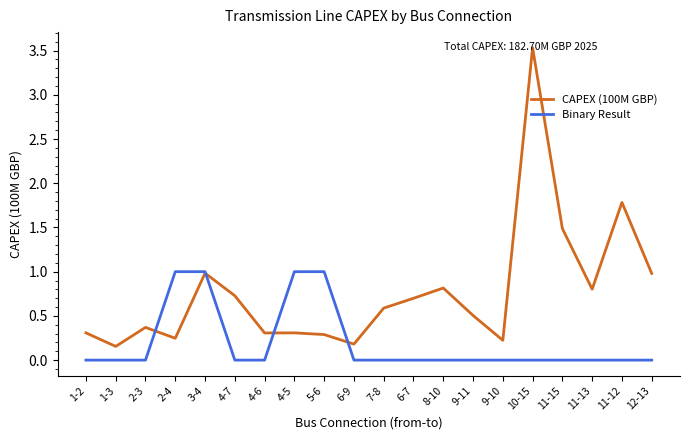

Where do CAPEX (100M GBP) and Binary Result first cross each other?

2-3 and 2-4